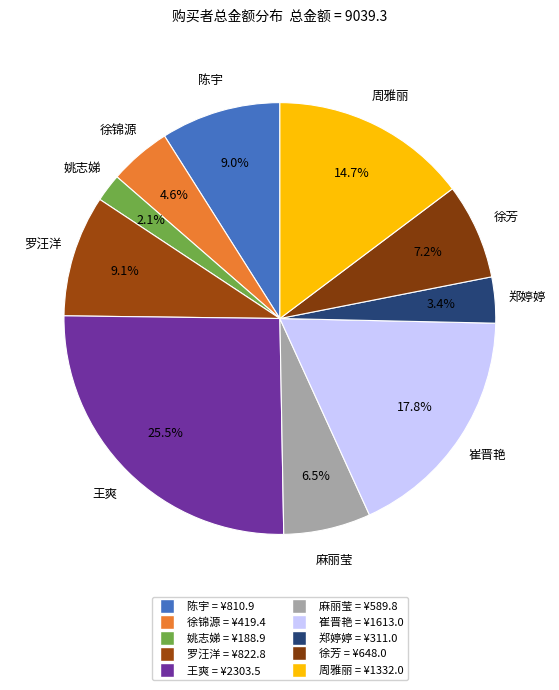

What portion of the pie excludes 崔晋艳?

82.2%